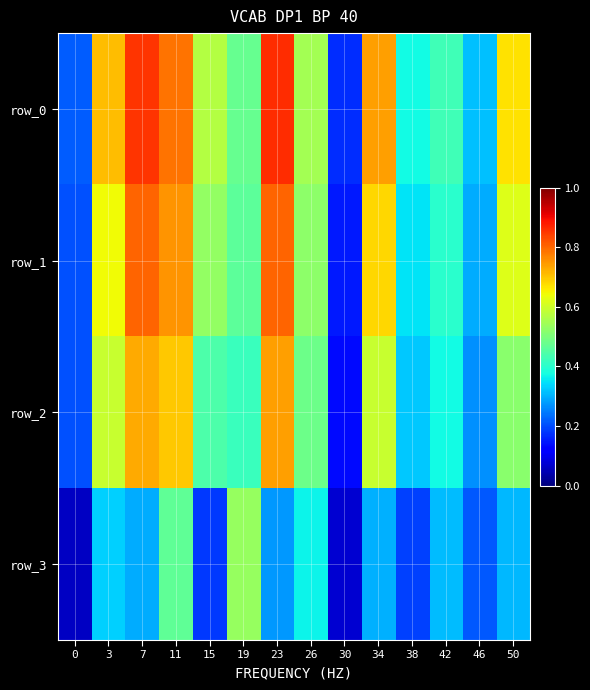

Which series changed the most between 15 and 30?

row_0